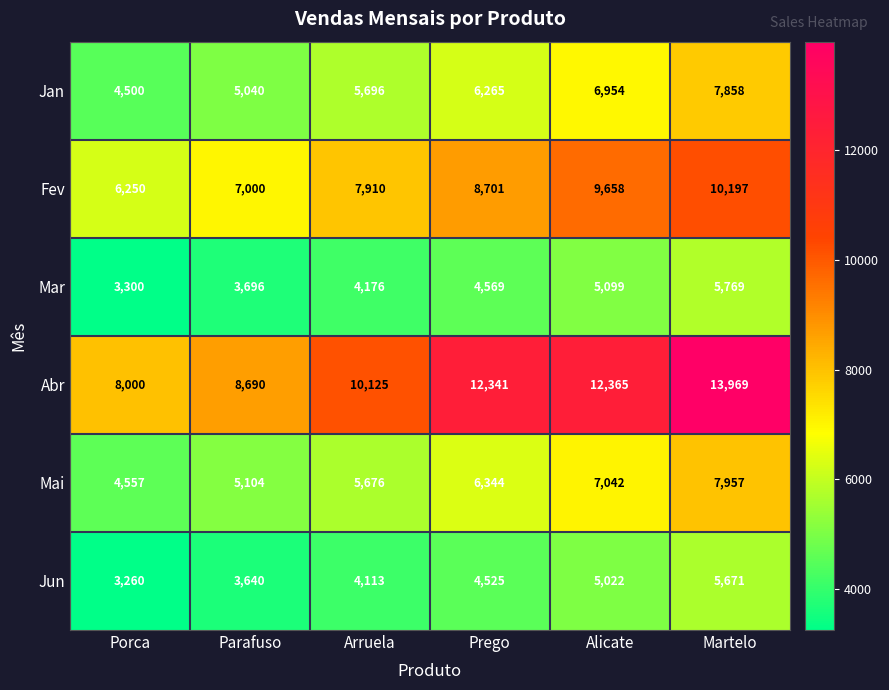

At Martelo, list the series in order from largest to smallest.

Abr, Fev, Mai, Jan, Mar, Jun